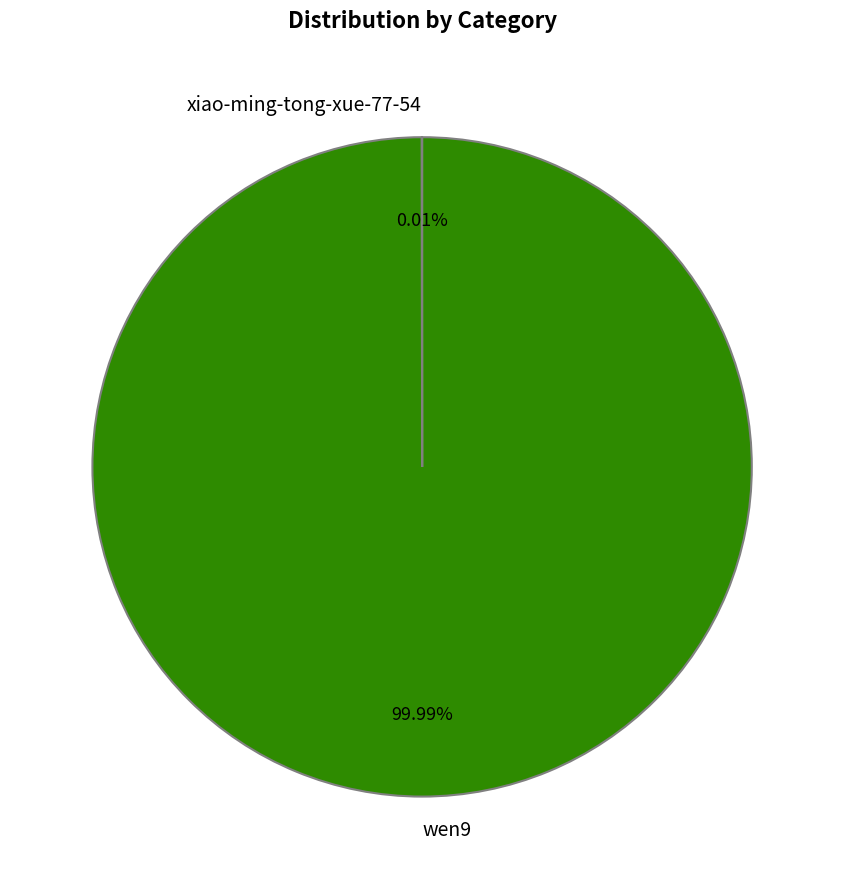

Is there a majority slice in this chart?

Yes